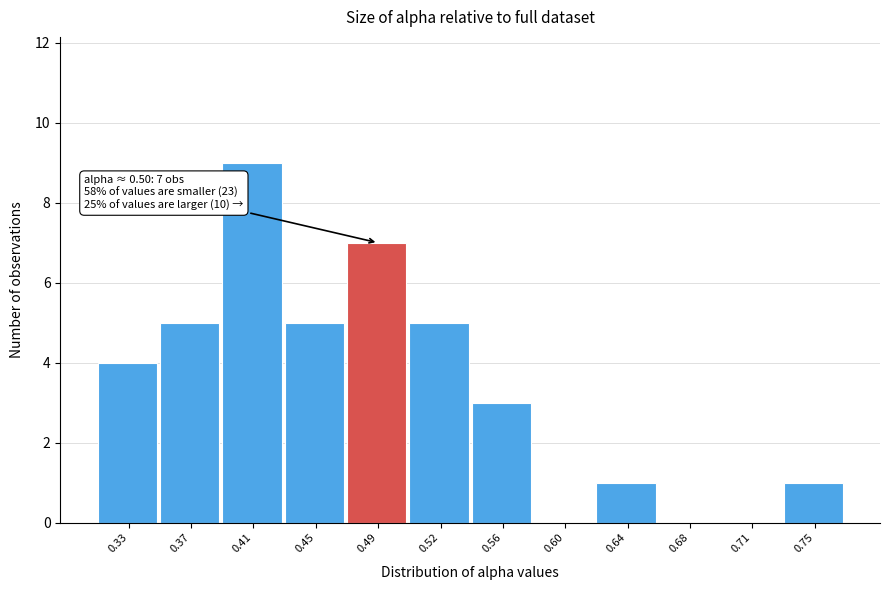

Reading left to right, list all the values displayed in this chart.

0.33=4	0.37=5	0.41=9	0.45=5	0.49=7	0.52=5	0.56=3	0.60=0	0.64=1	0.68=0	0.71=0	0.75=1